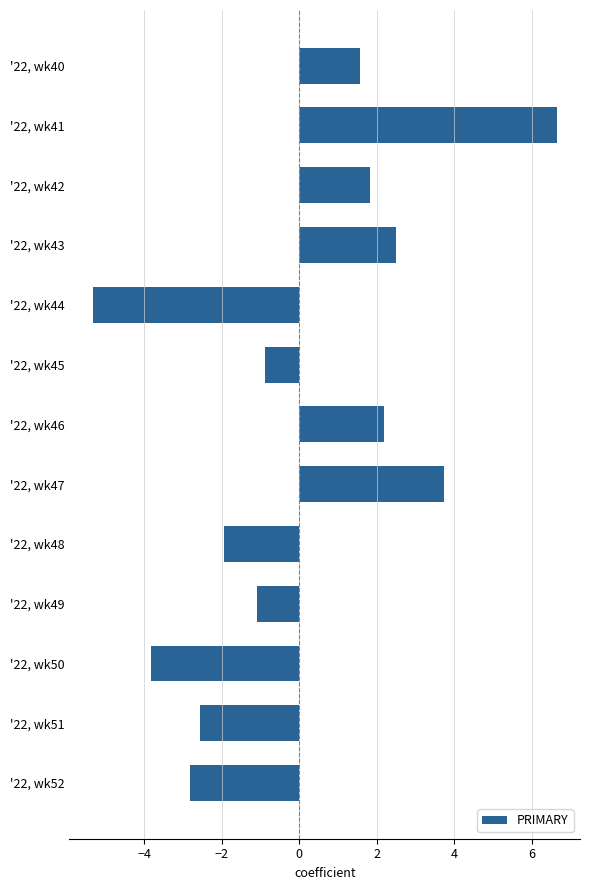

Read the value at '22, wk42.

1.8